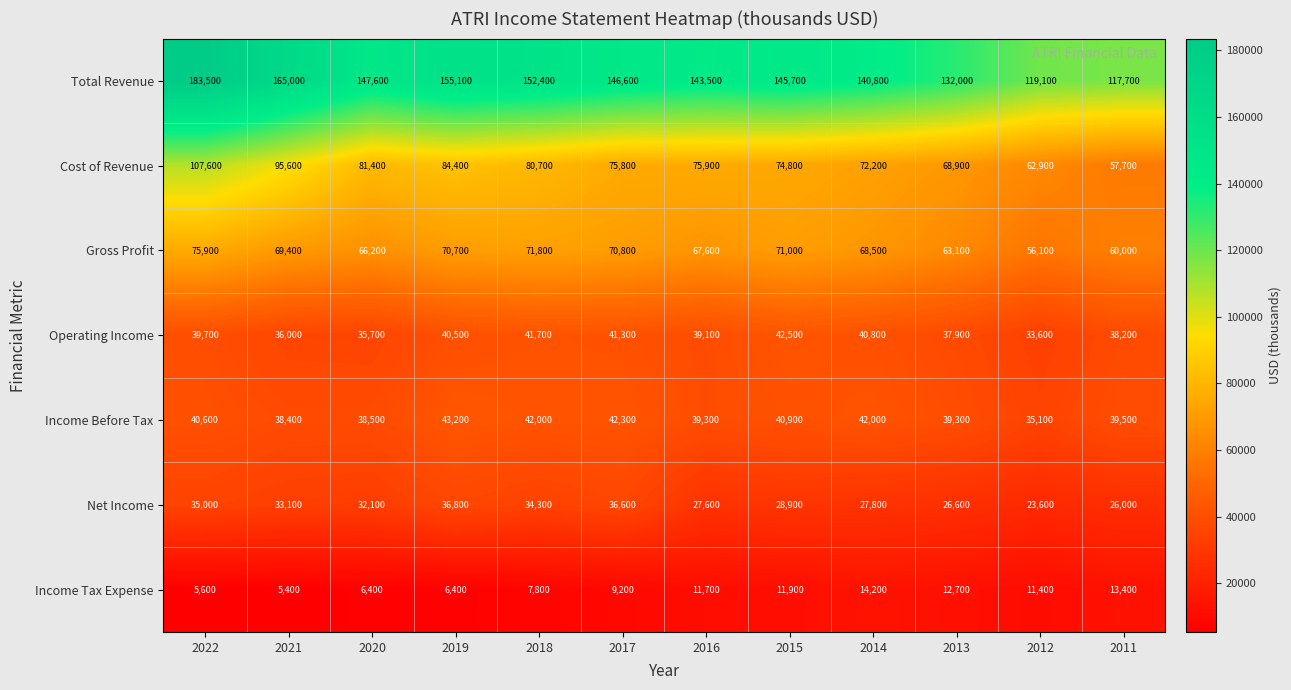

What is the average value of the Income Before Tax series?

40092